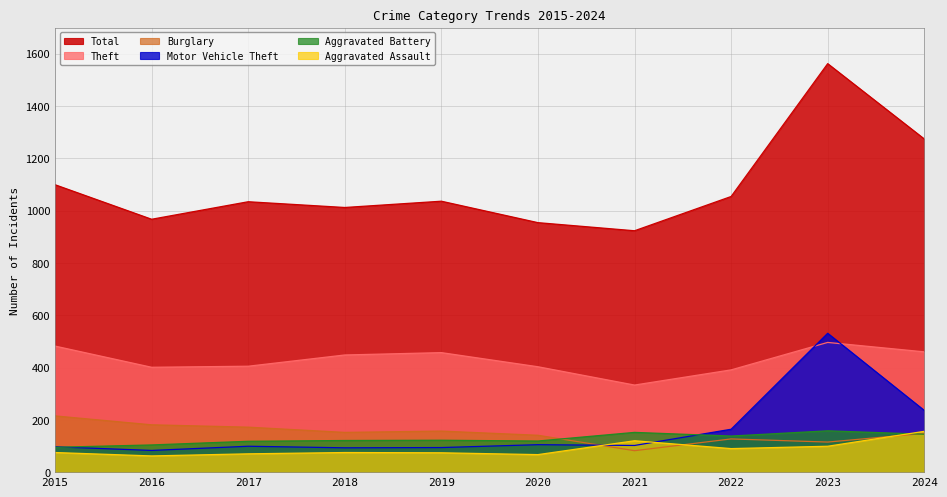

Where do Burglary and Aggravated Assault first cross each other?

2020 and 2021